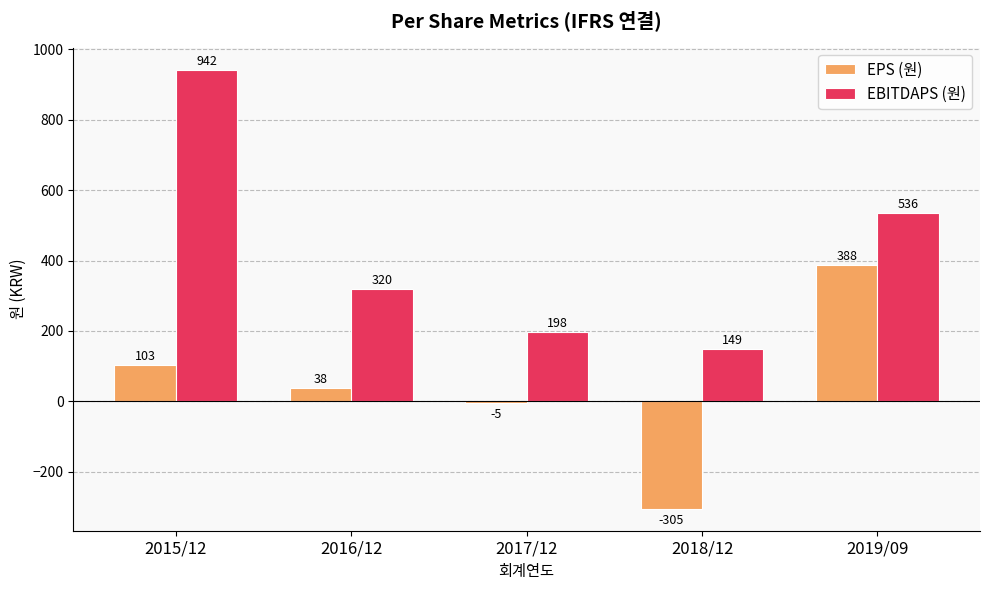

What is the sum of all EBITDAPS (원) values?

2145